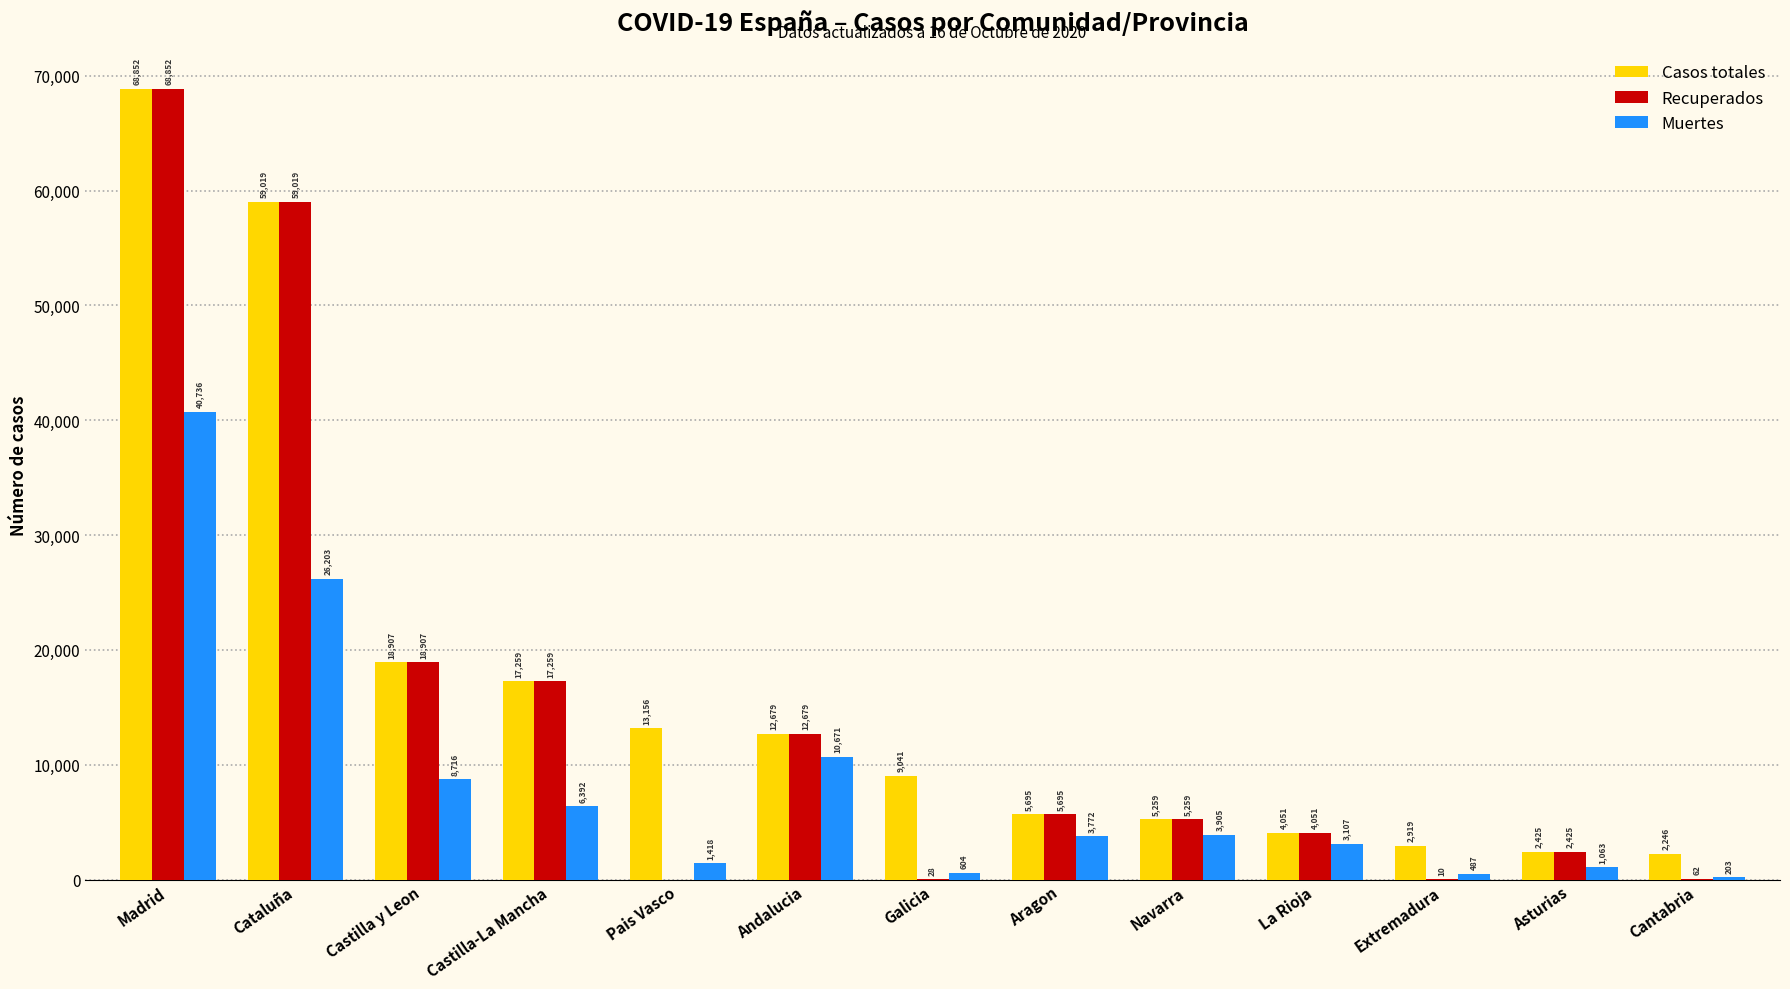

Which category has the highest value across all series?

Madrid